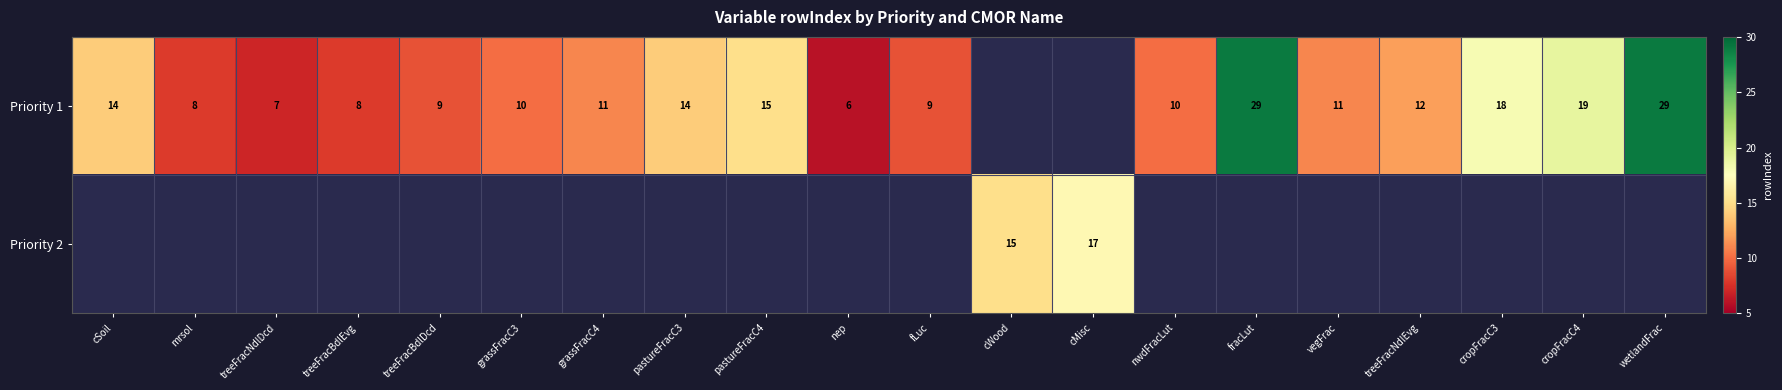

True or false: Priority 1 has a value of 13 at wetlandFrac.

False